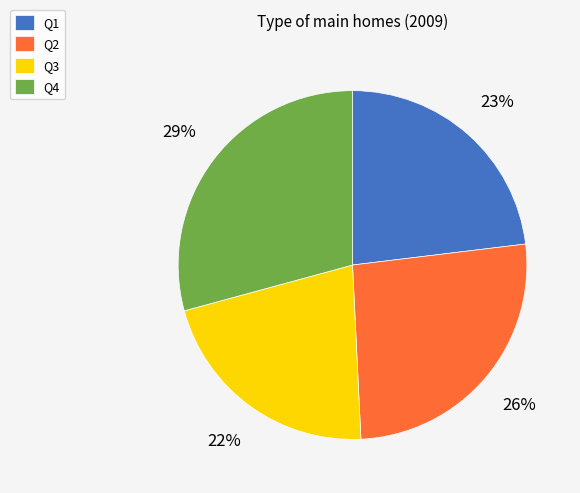

The Q4 slice represents 29% of the pie. True or false?

True